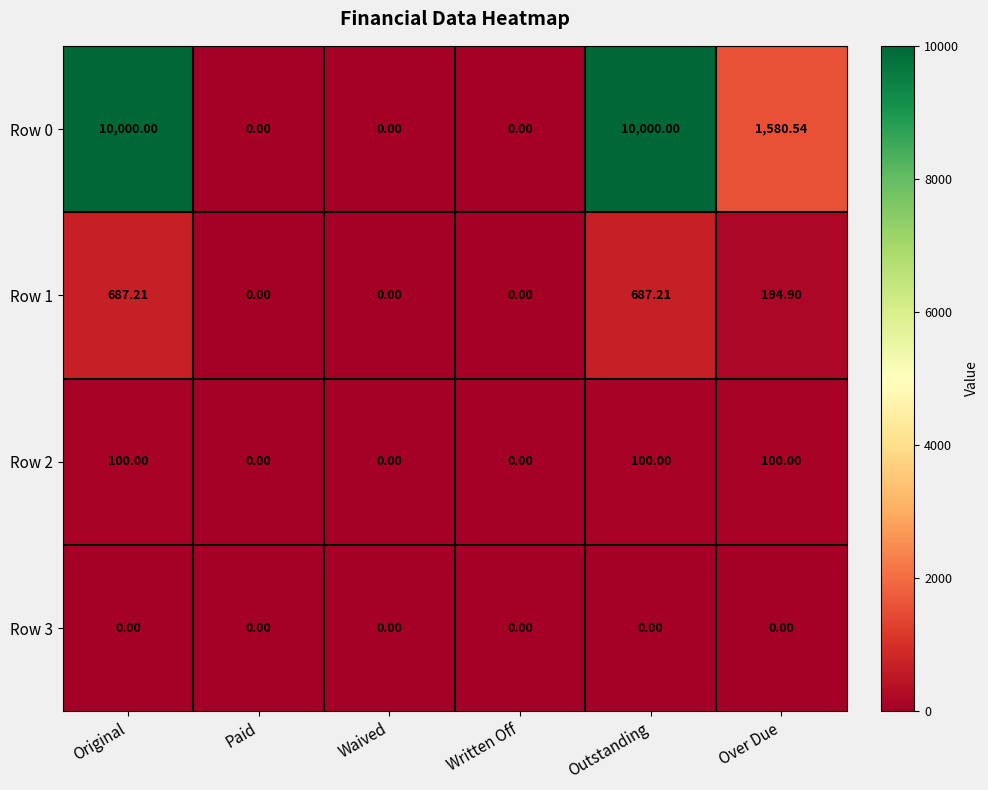

What is the total value across all series at Original?

10787.2